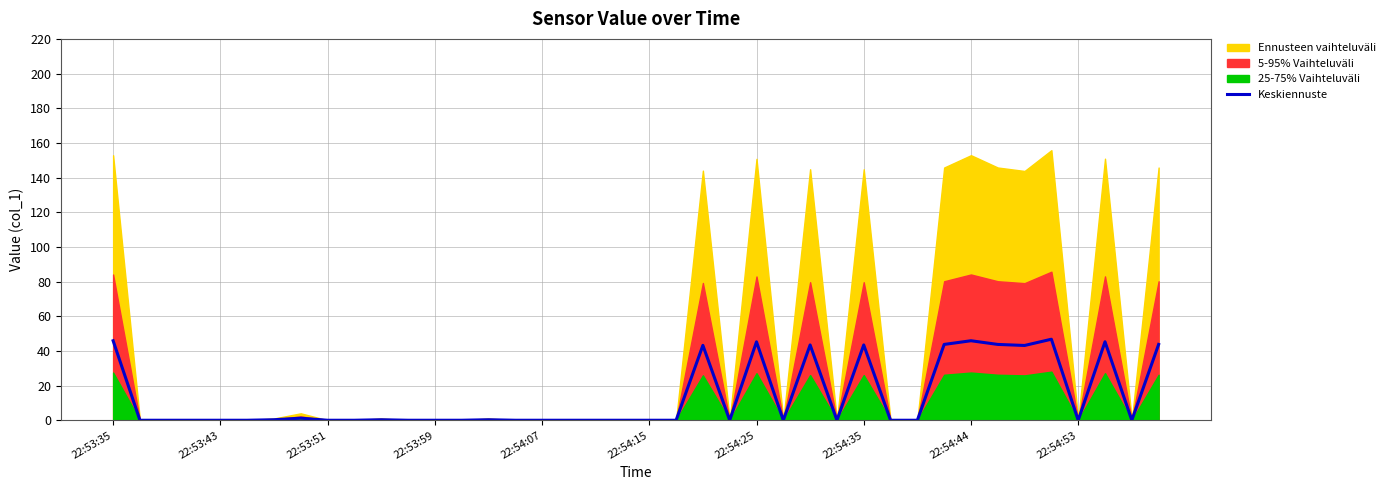

What is the difference between the values at 20 and 34?

43.1